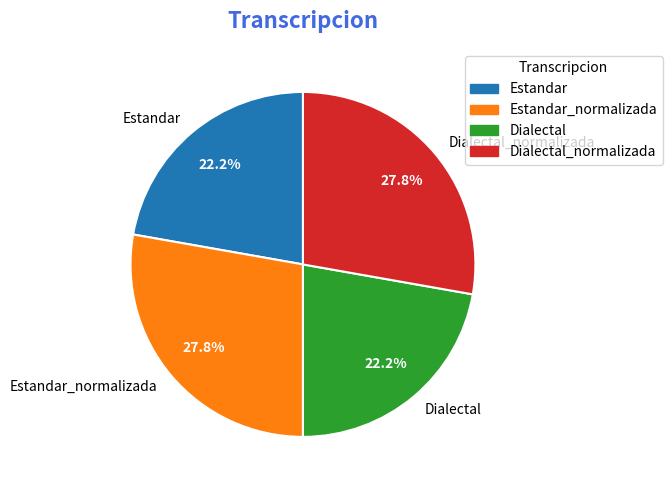

Does any single category account for the majority?

No